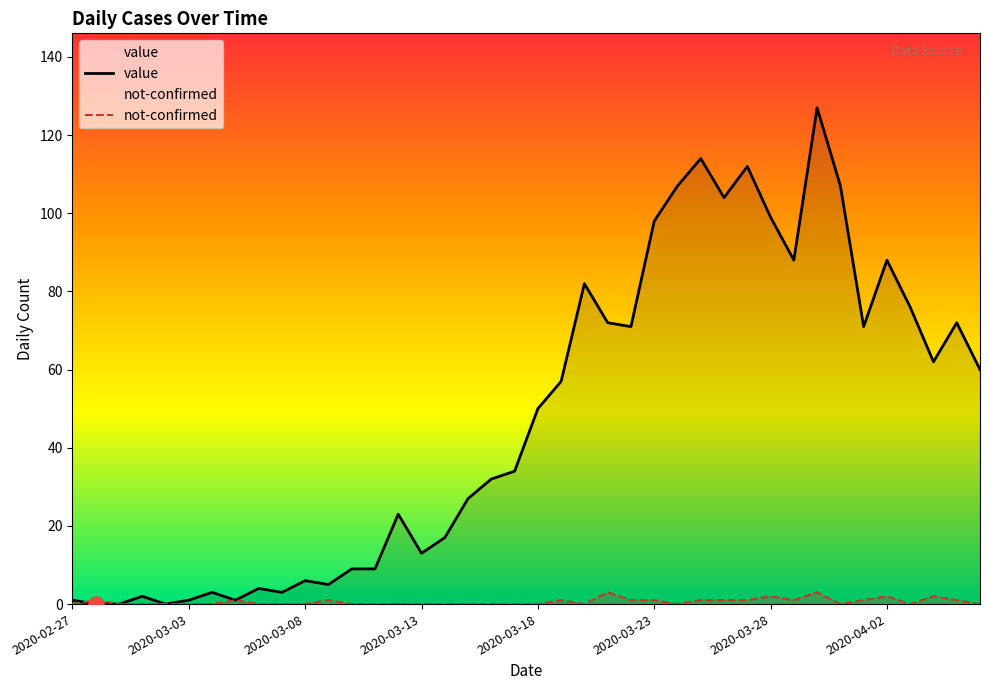

Which series has the largest total across all categories?

value